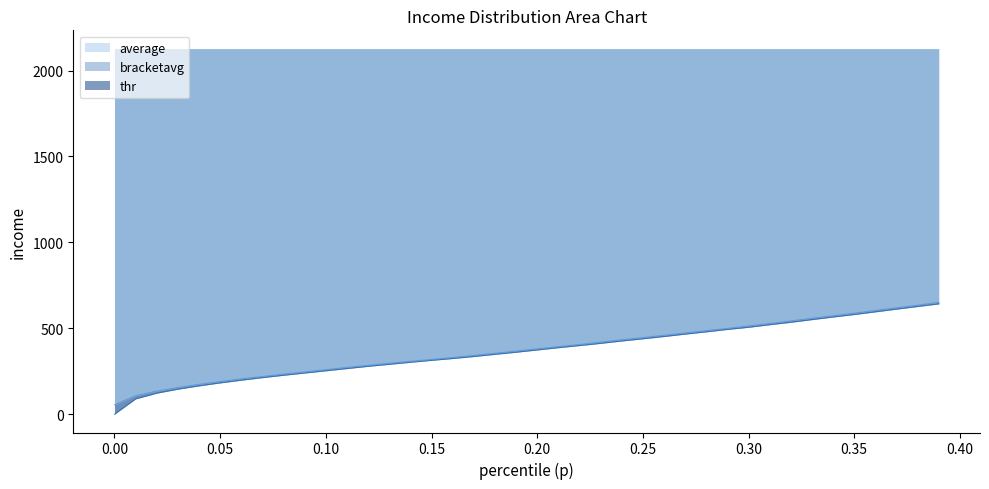

How many data points in bracketavg are above 380?

20